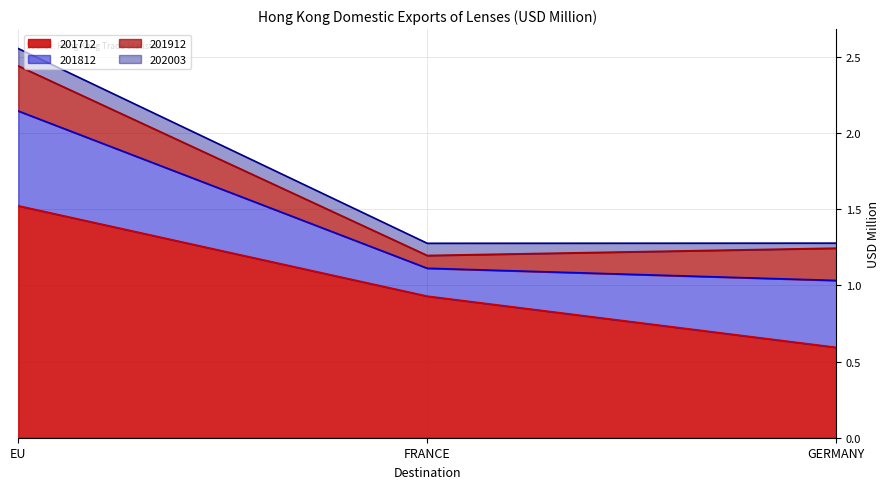

Rank the series by their maximum value, from lowest to highest.

202003, 201912, 201812, 201712